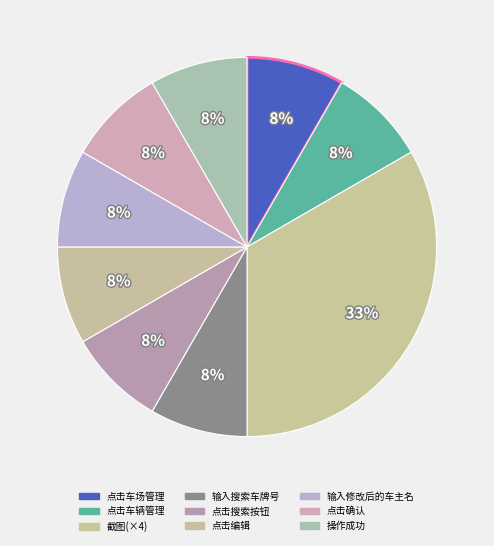

What is the ratio of the value at 截图 to the value at 点击车场管理?

4.0